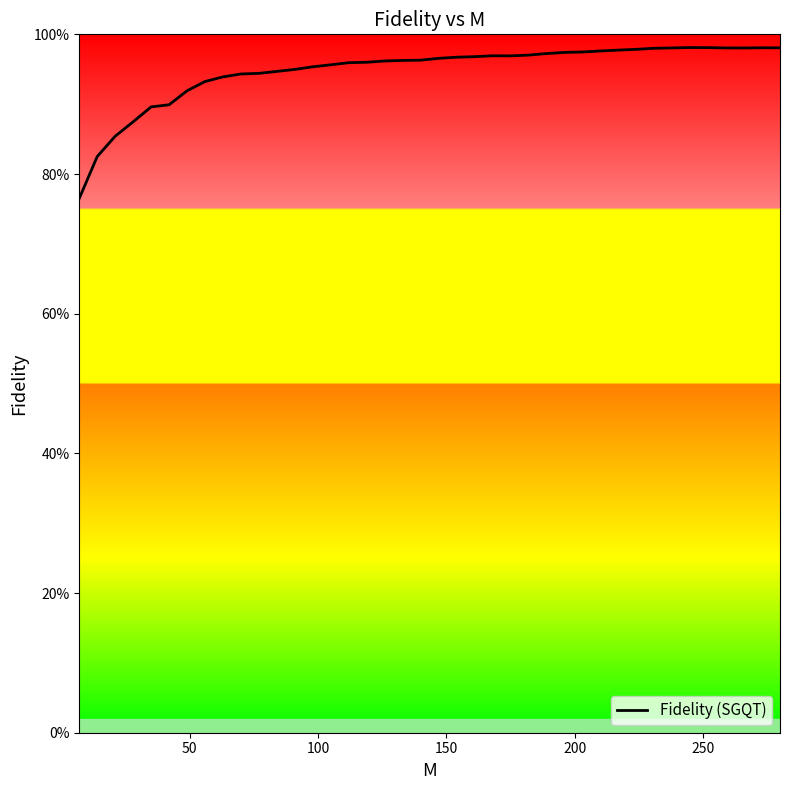

What is the smallest value displayed?

0.8